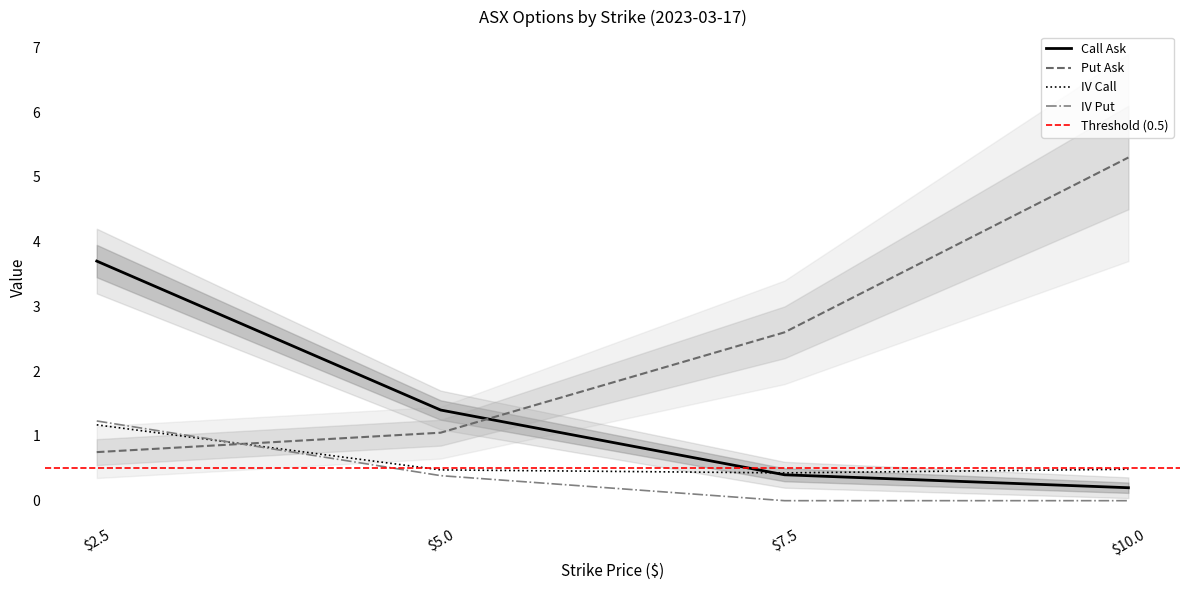

How many data points in ask_put are less than 2?

2